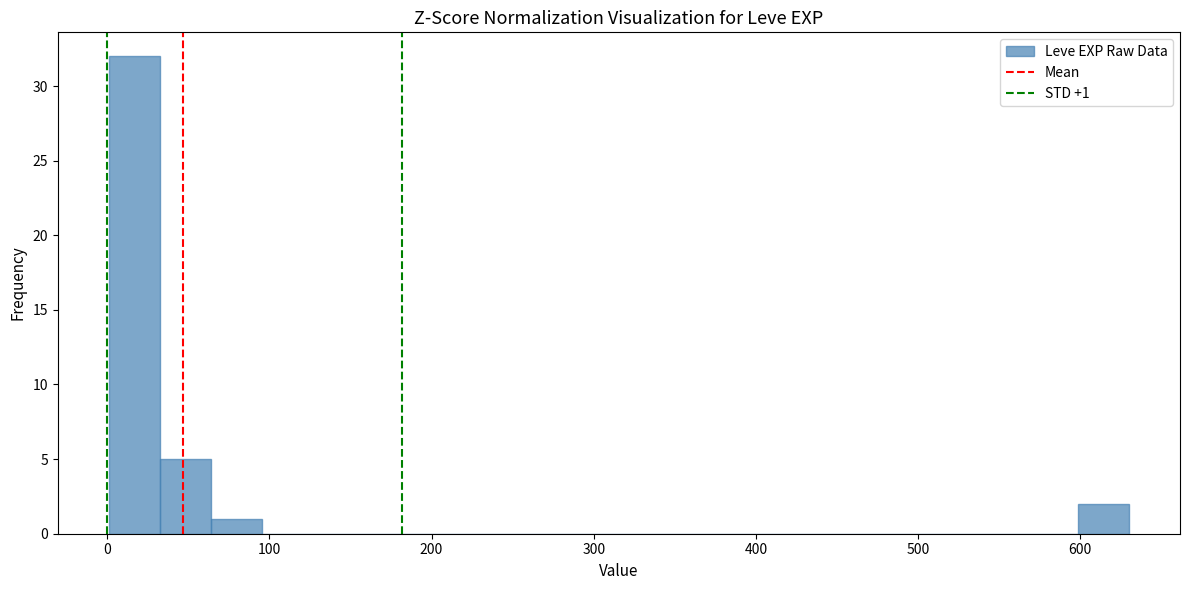

Read against the x-axis, roughly where is the centre of the tallest bar?

20